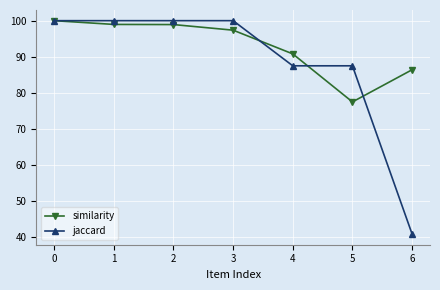

What is the difference between the highest and lowest values at 3?

2.6